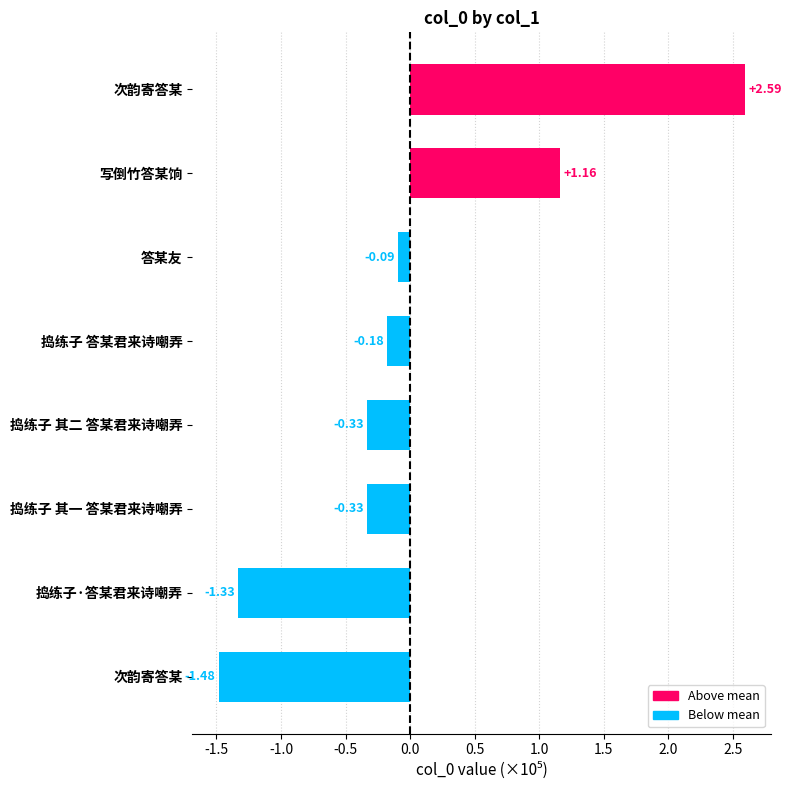

Are the bars horizontal?

Yes